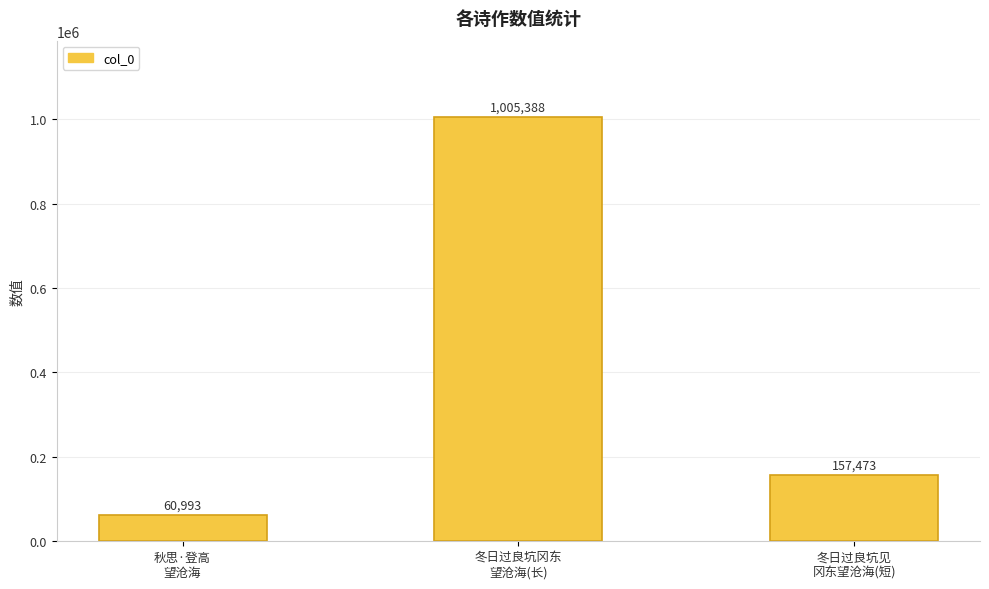

What is the minimum value shown in the chart?

60993